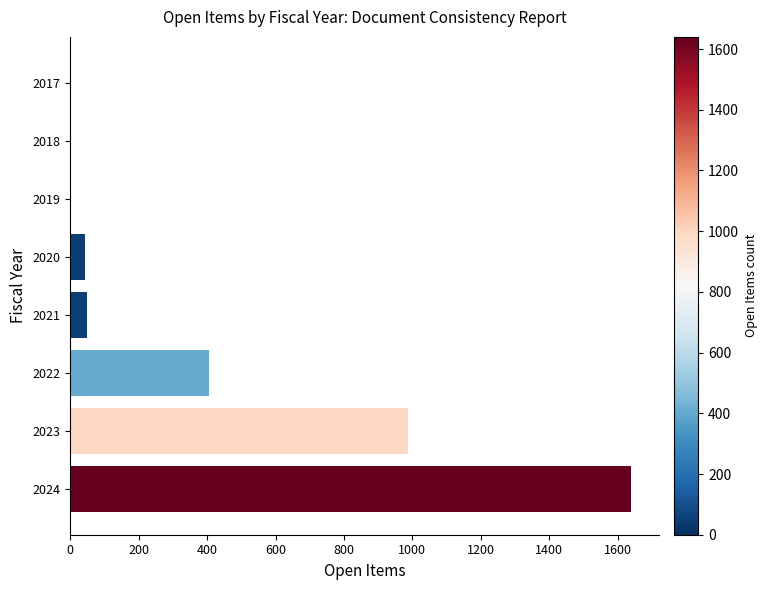

Which has a higher value, 2020 or 2017?

2020